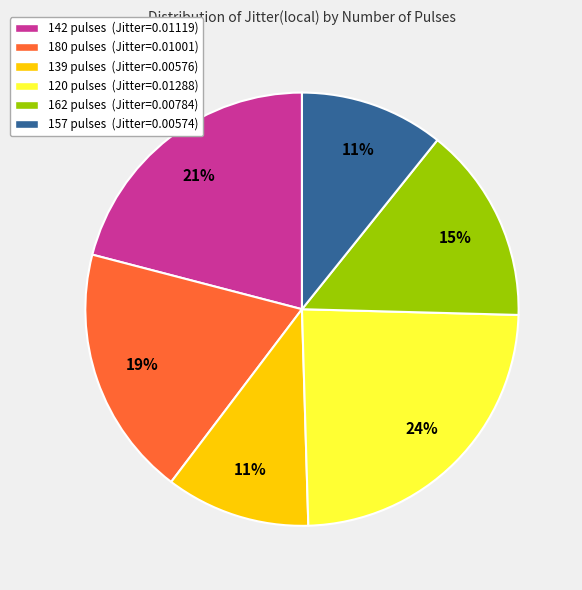

What is the largest slice in the pie chart?

120 pulses